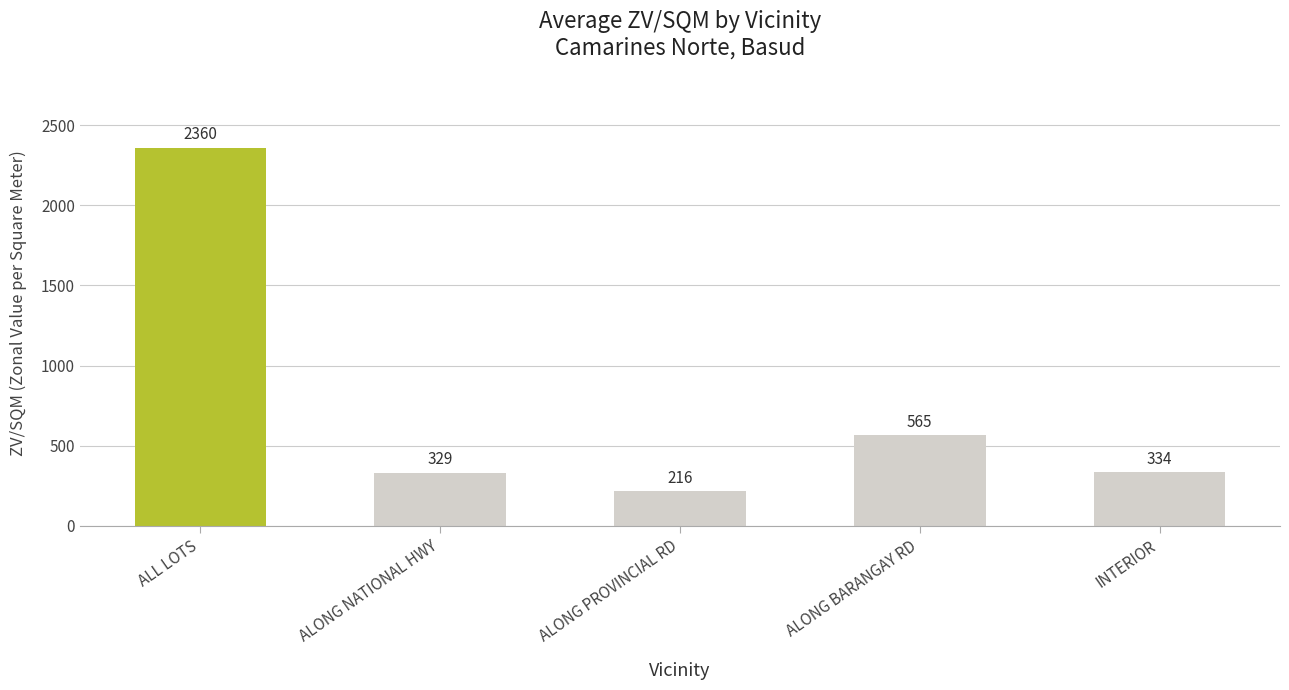

True or false: the data shows 88.4 at ALONG PROVINCIAL RD.

False